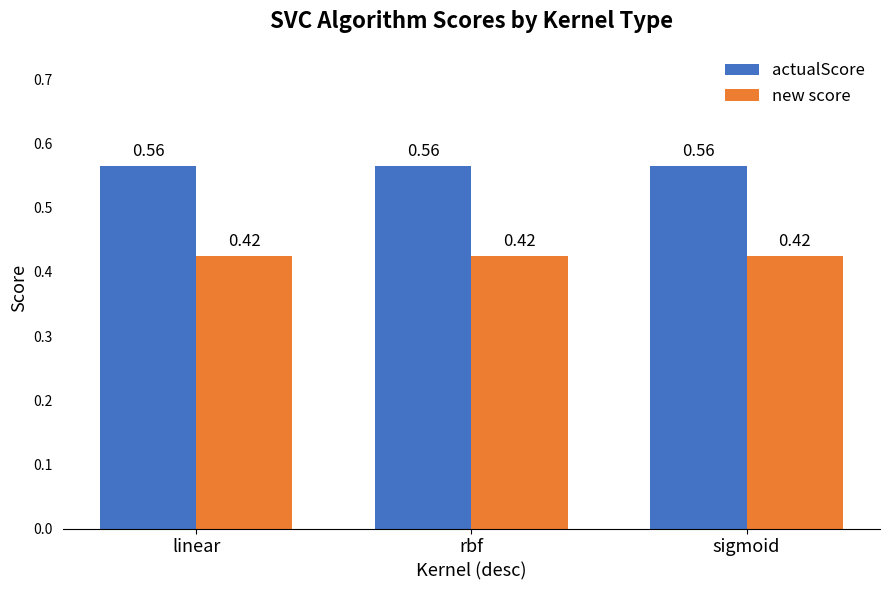

At rbf, list the series in order from smallest to largest.

new score, actualScore